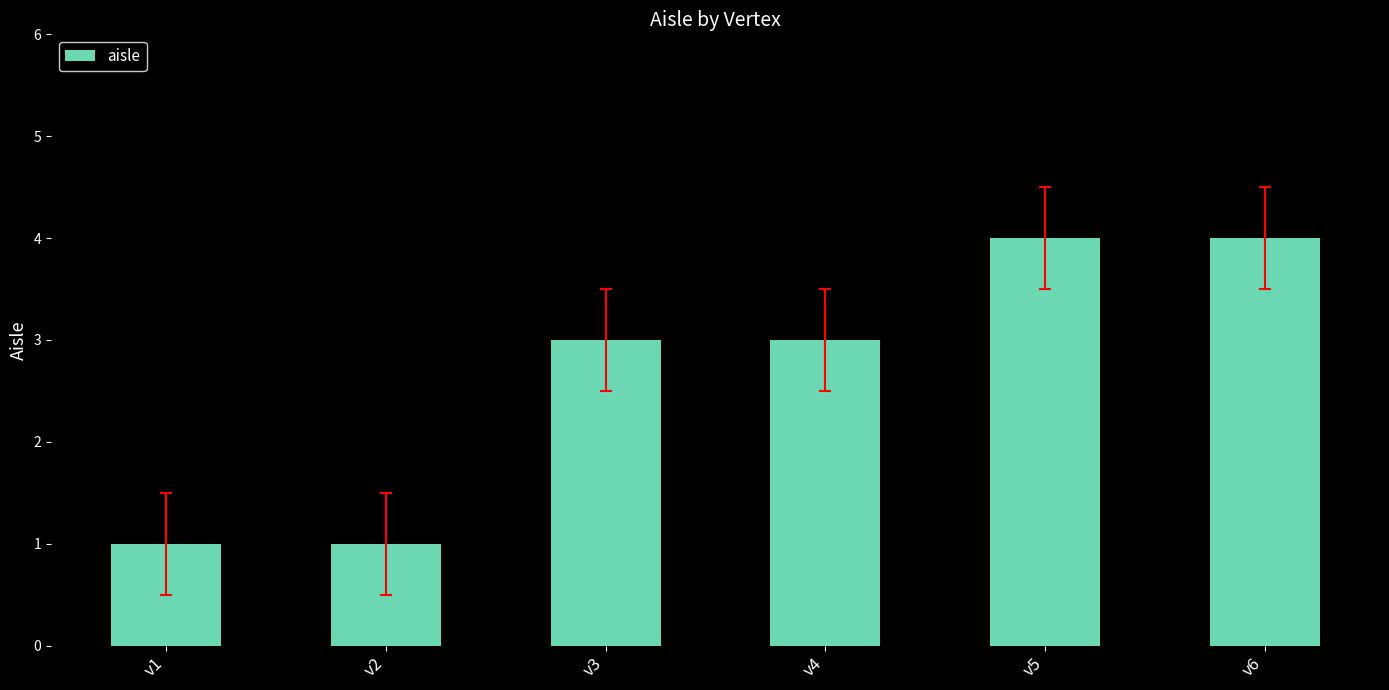

Reading left to right, what are all the values shown in this chart?

1	1	3	3	4	4